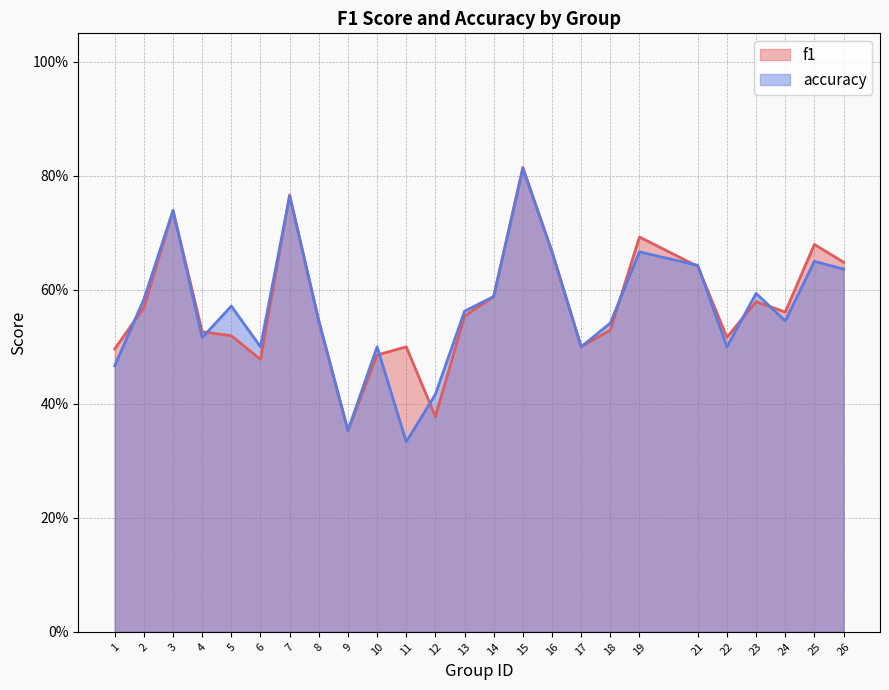

Which series has the largest total across all categories?

f1